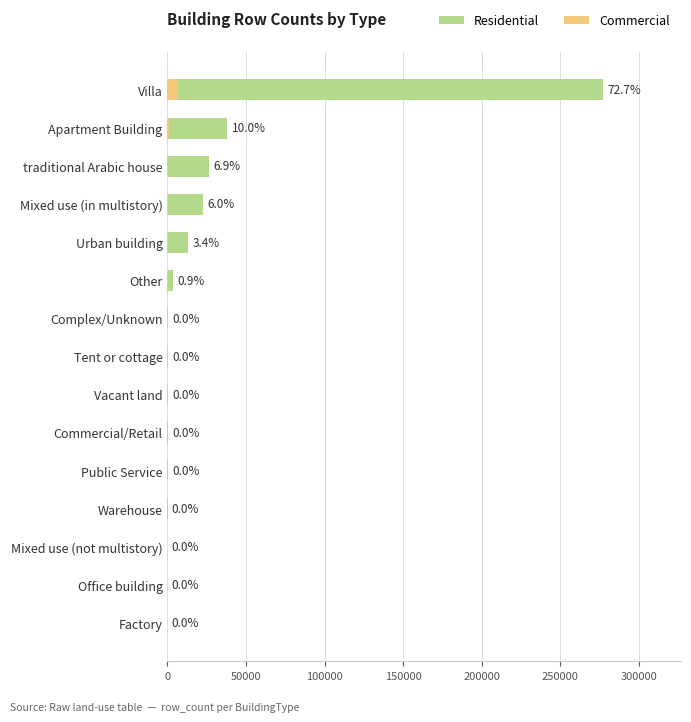

List the series in order of their peak value, highest first.

Residential, Commercial